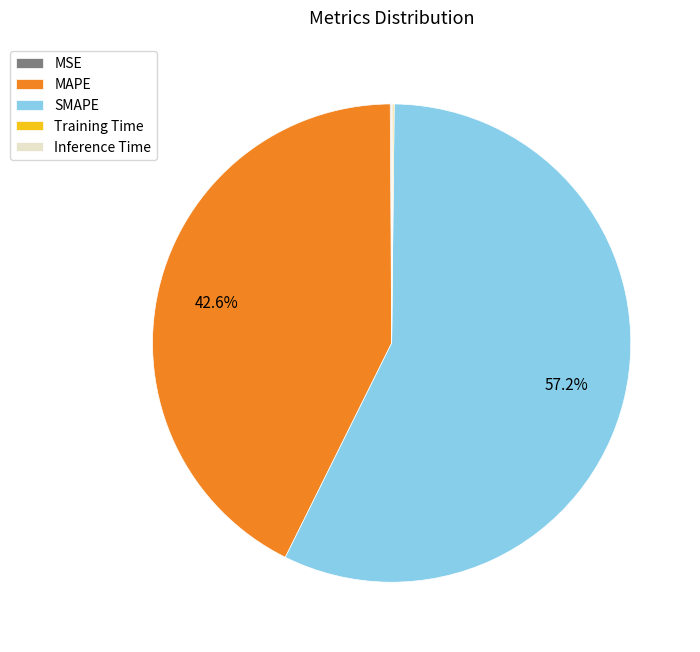

What is the largest slice in the pie chart?

SMAPE